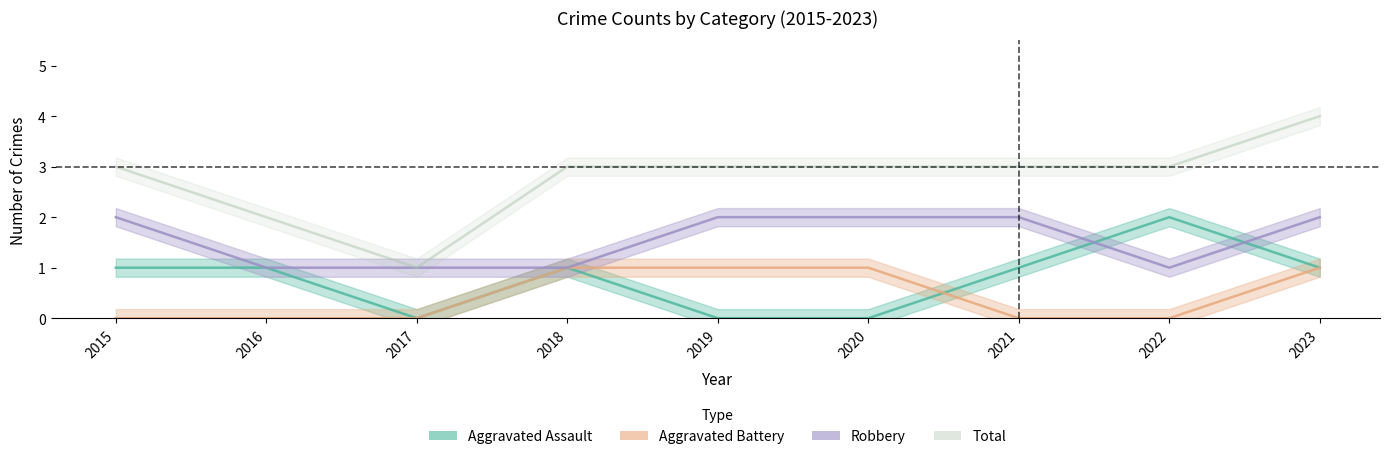

Rank the series at 2015 from highest to lowest value.

Total, Robbery, Aggravated Assault, Aggravated Battery